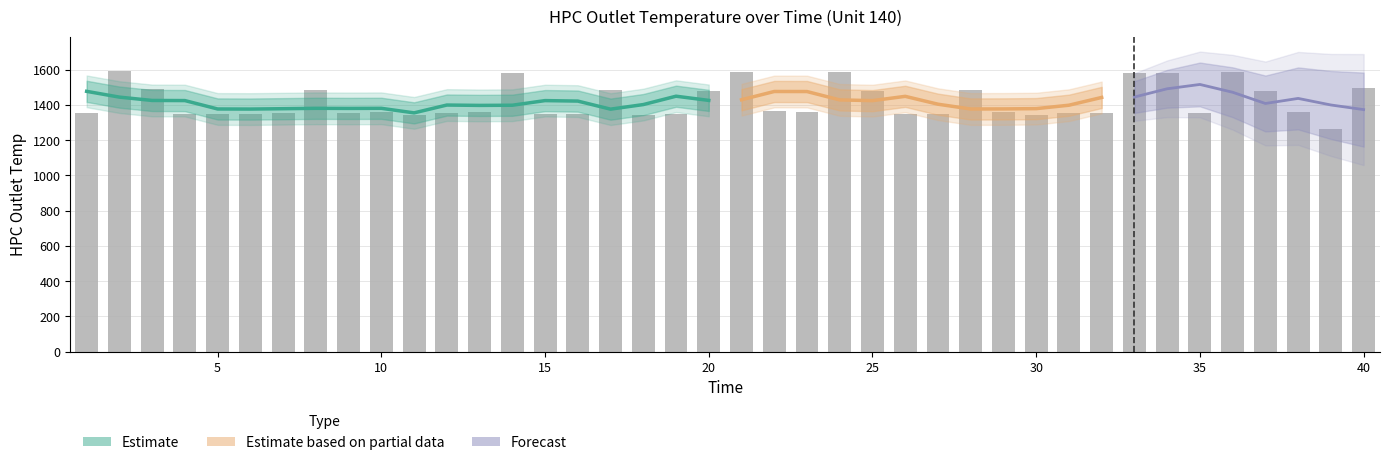

Rank the categories by value from highest to lowest.

2, 21, 36, 24, 34, 33, 14, 40, 3, 8, 17, 28, 20, 25, 37, 22, 23, 29, 10, 38, 13, 9, 32, 12, 35, 31, 7, 1, 15, 19, 16, 26, 5, 6, 27, 4, 11, 18, 30, 39